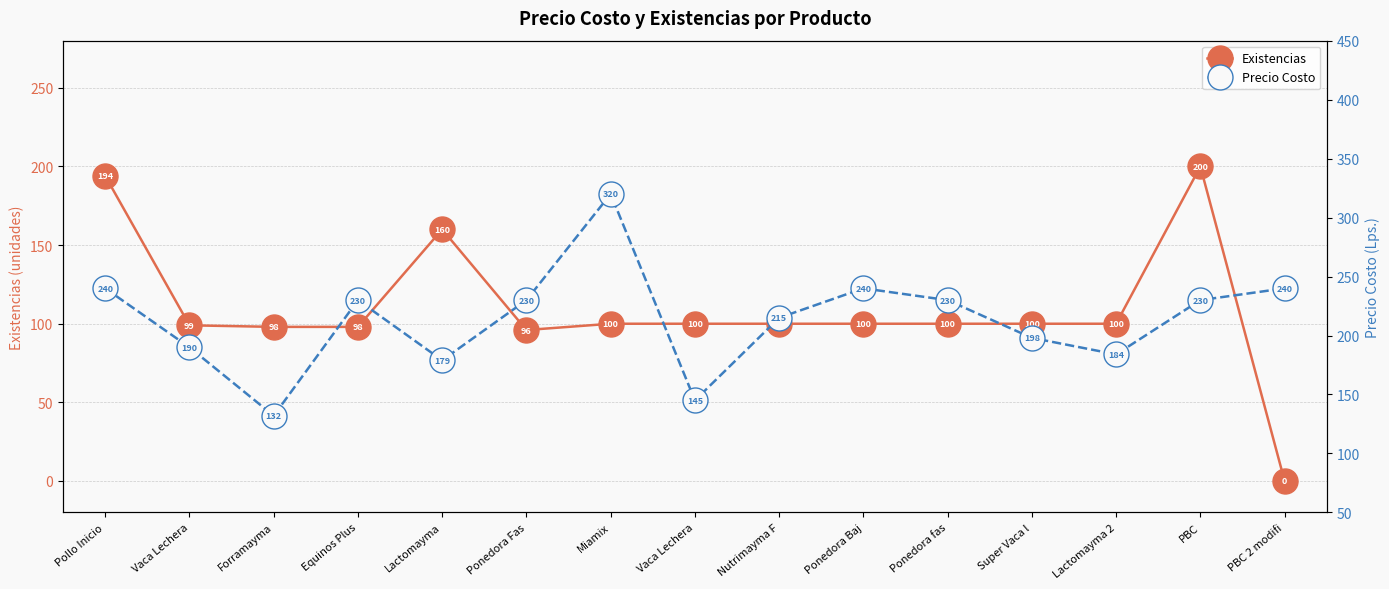

True or false: Precio Costo has more than 0 interior local peaks.

True